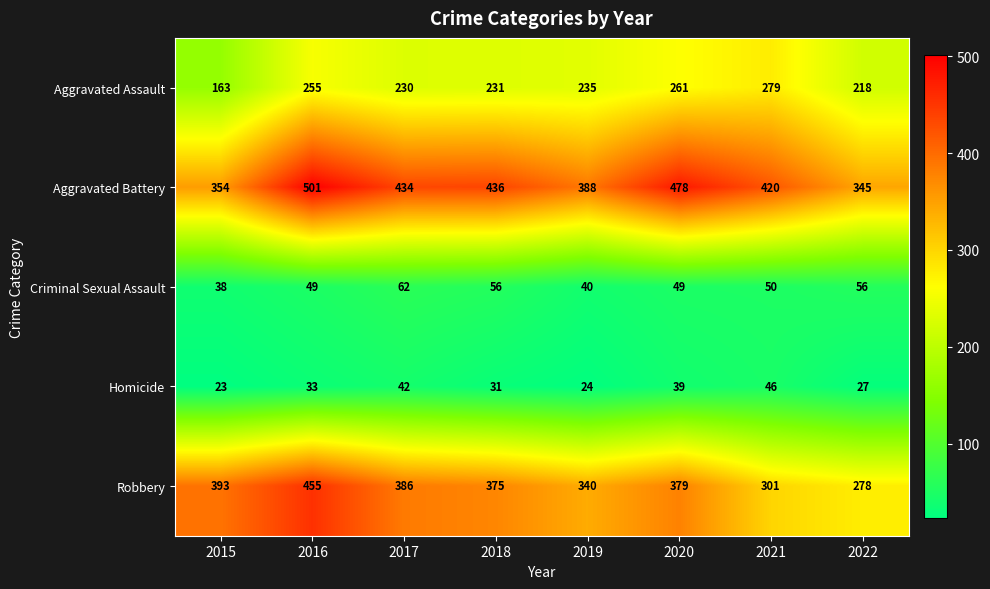

Which category has the highest value in the Aggravated Assault series?

2021